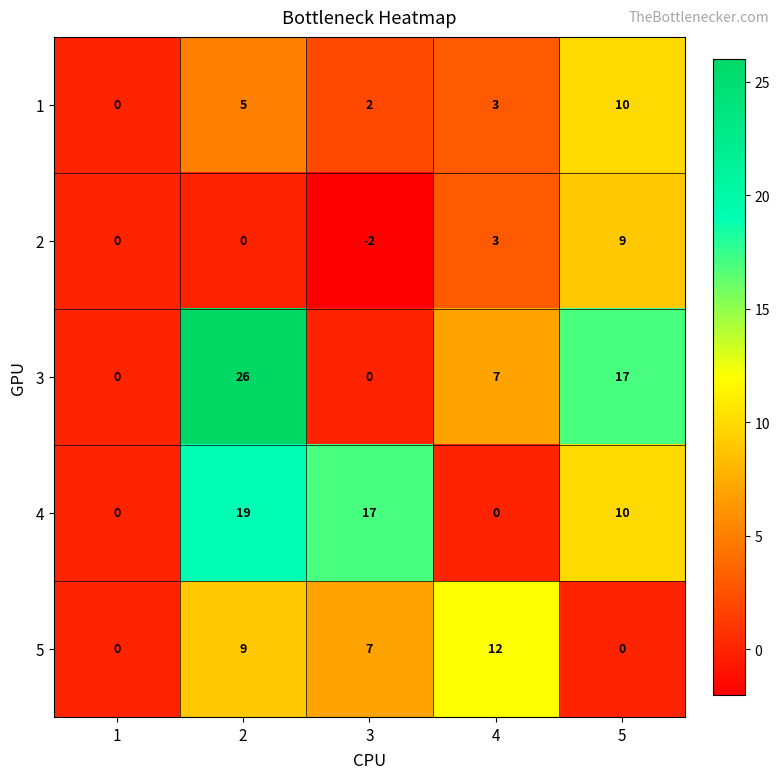

What is the difference between the maximum and minimum values in the 1 series?

10